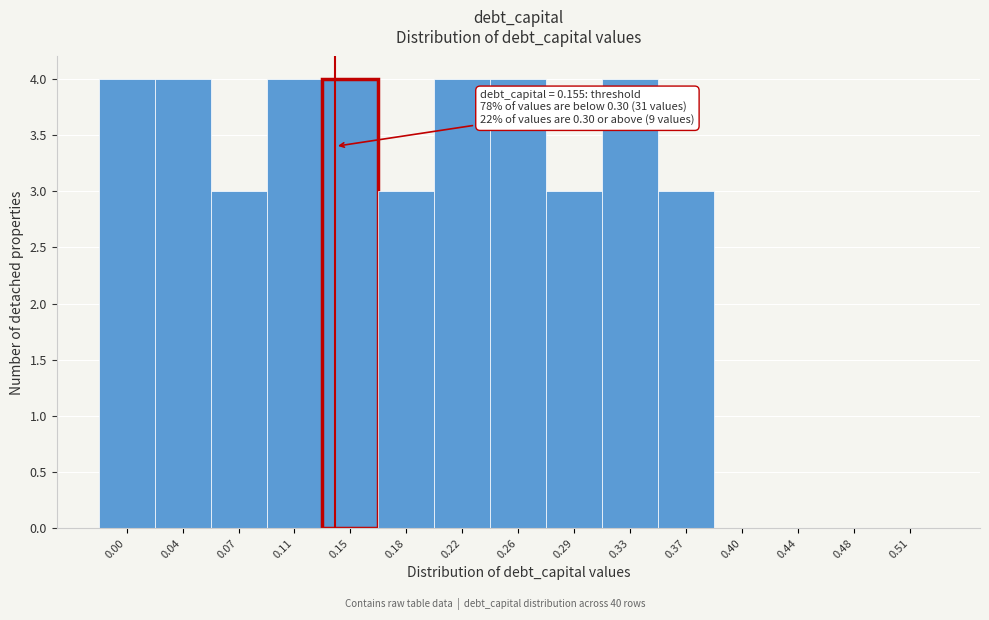

Reading right to left, transcribe all the data shown in this chart.

0.51=0	0.48=0	0.44=0	0.40=0	0.37=3	0.33=4	0.29=3	0.26=4	0.22=4	0.18=3	0.15=4	0.11=4	0.07=3	0.04=4	0.00=4